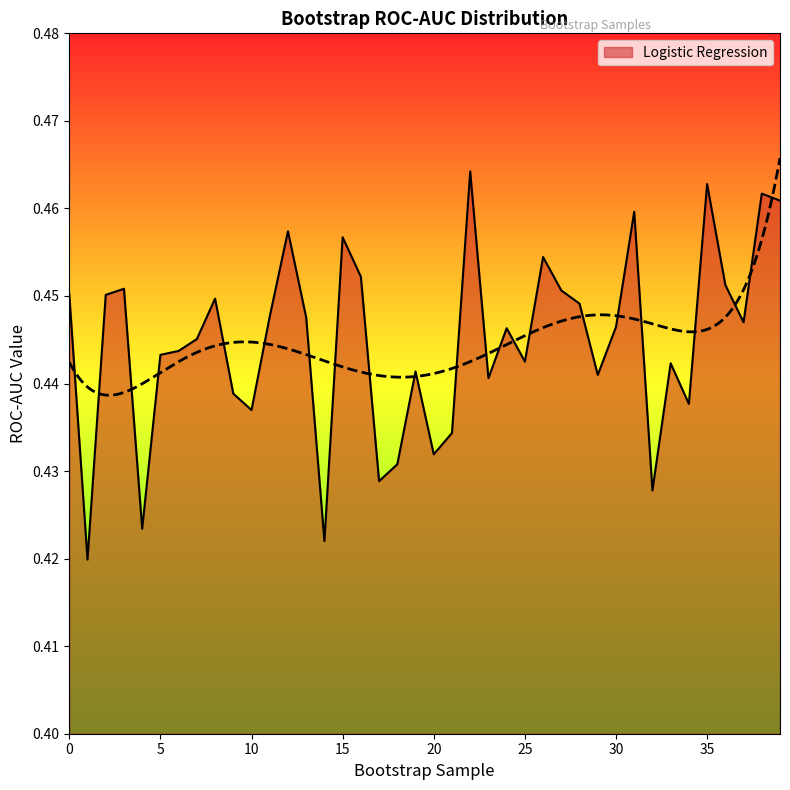

Which category has the highest value across all series?

22